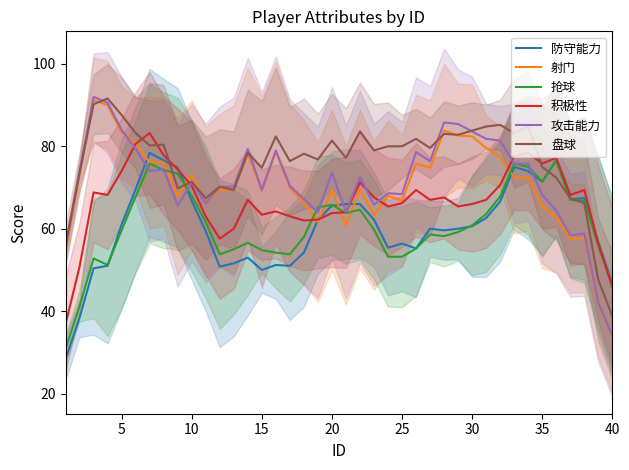

How many distinct data groups are displayed?

6